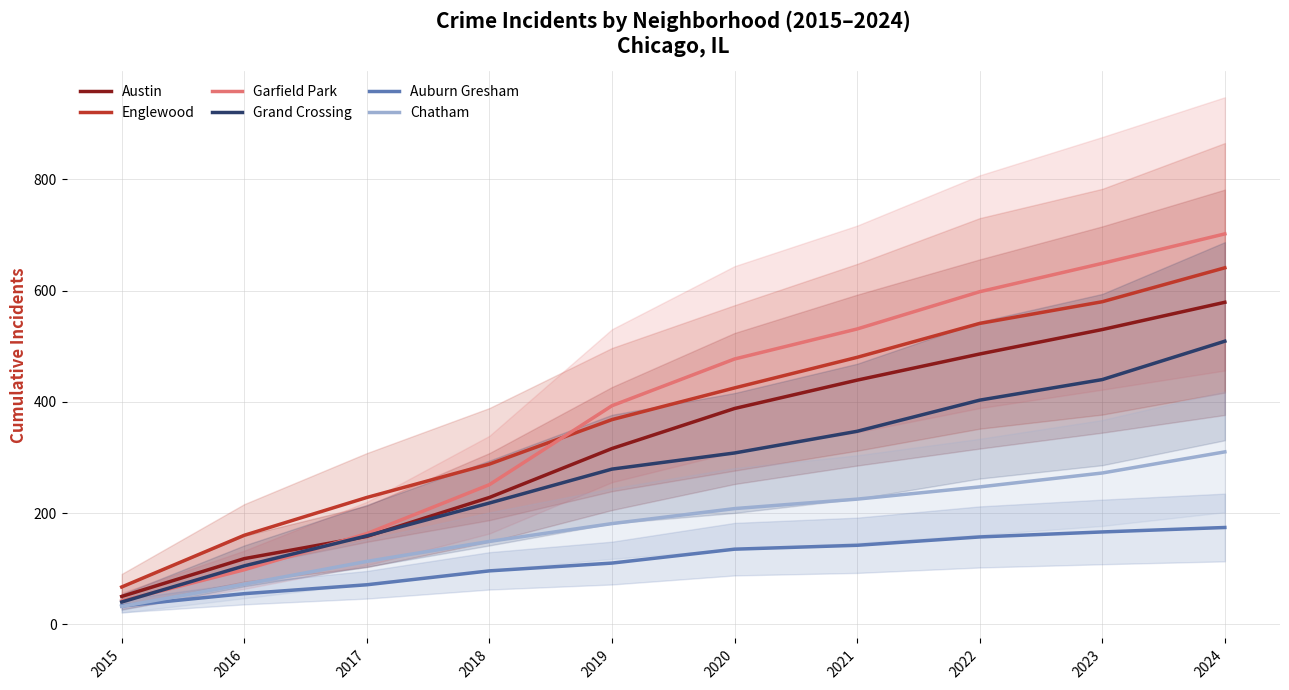

How many values in the Auburn Gresham series exceed 135?

4